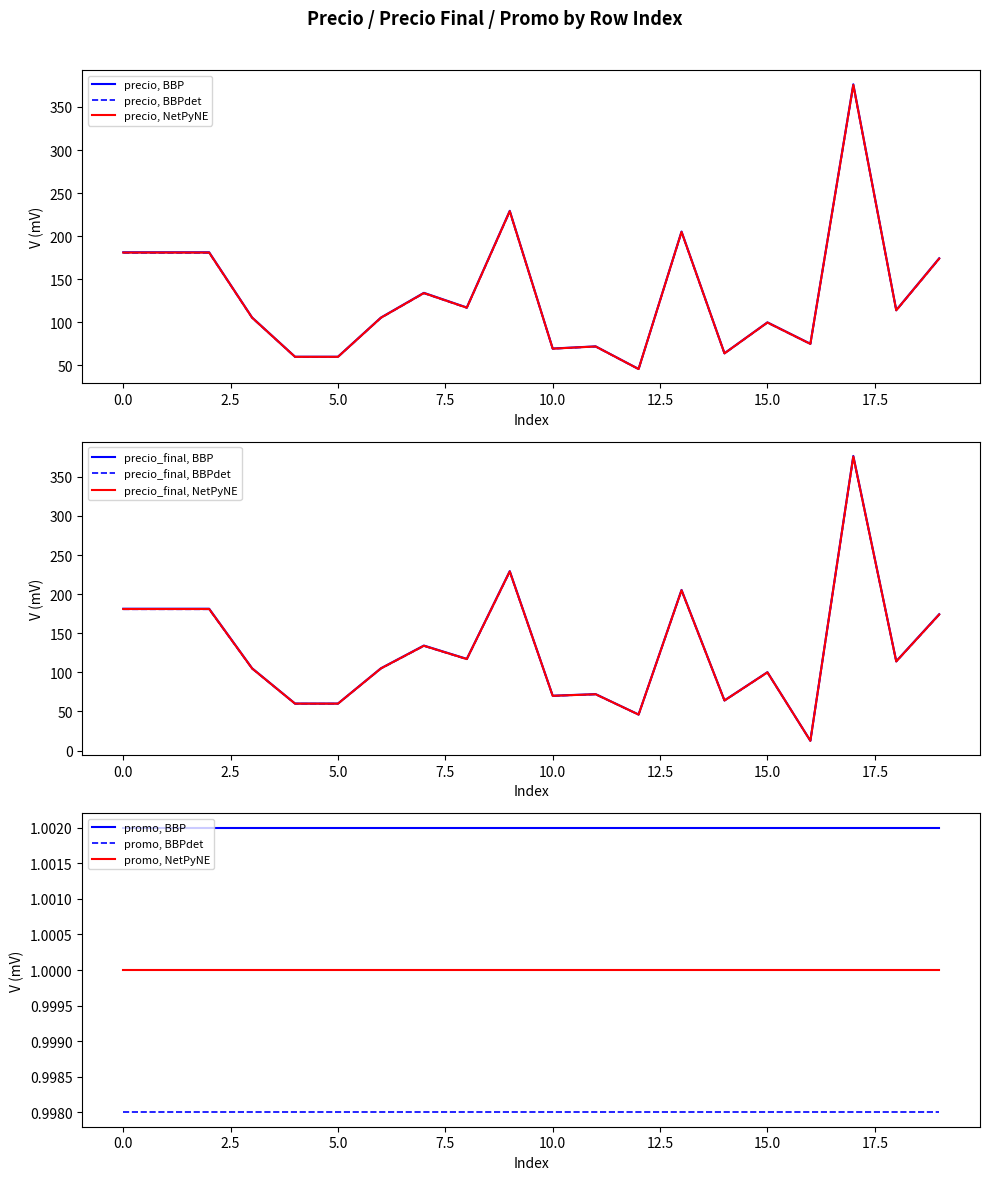

At which category is the sum across all series the highest?

17